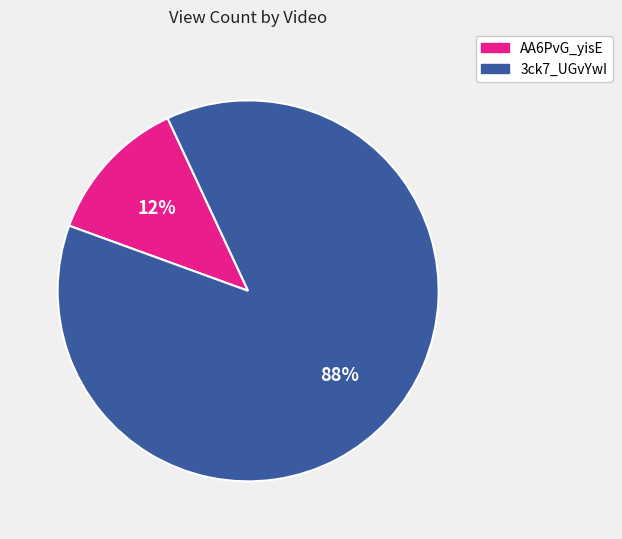

Count the number of slices in the pie.

2